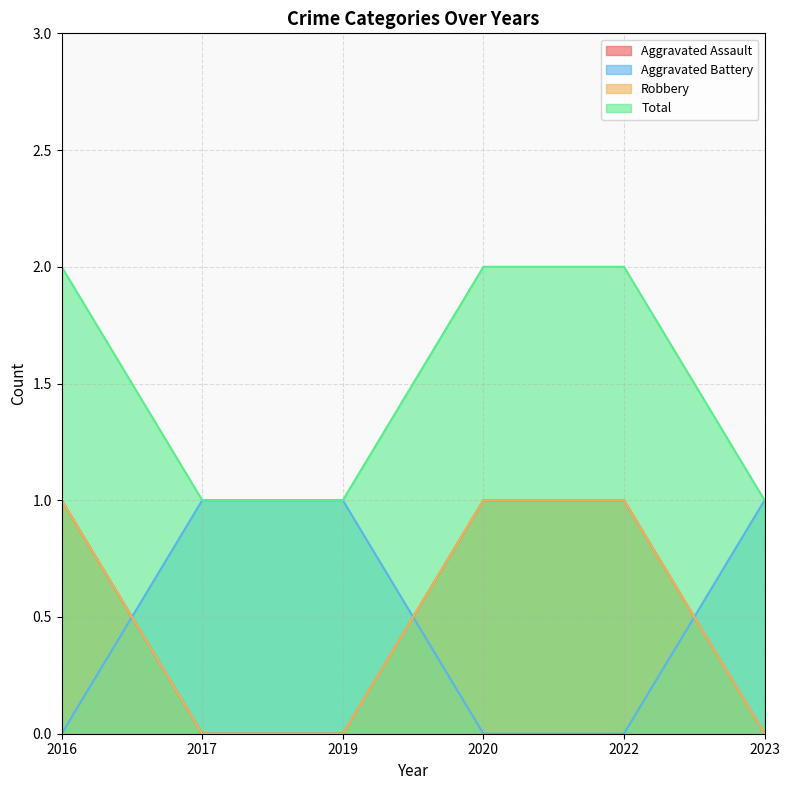

Which series has the widest spread of values?

Aggravated Assault